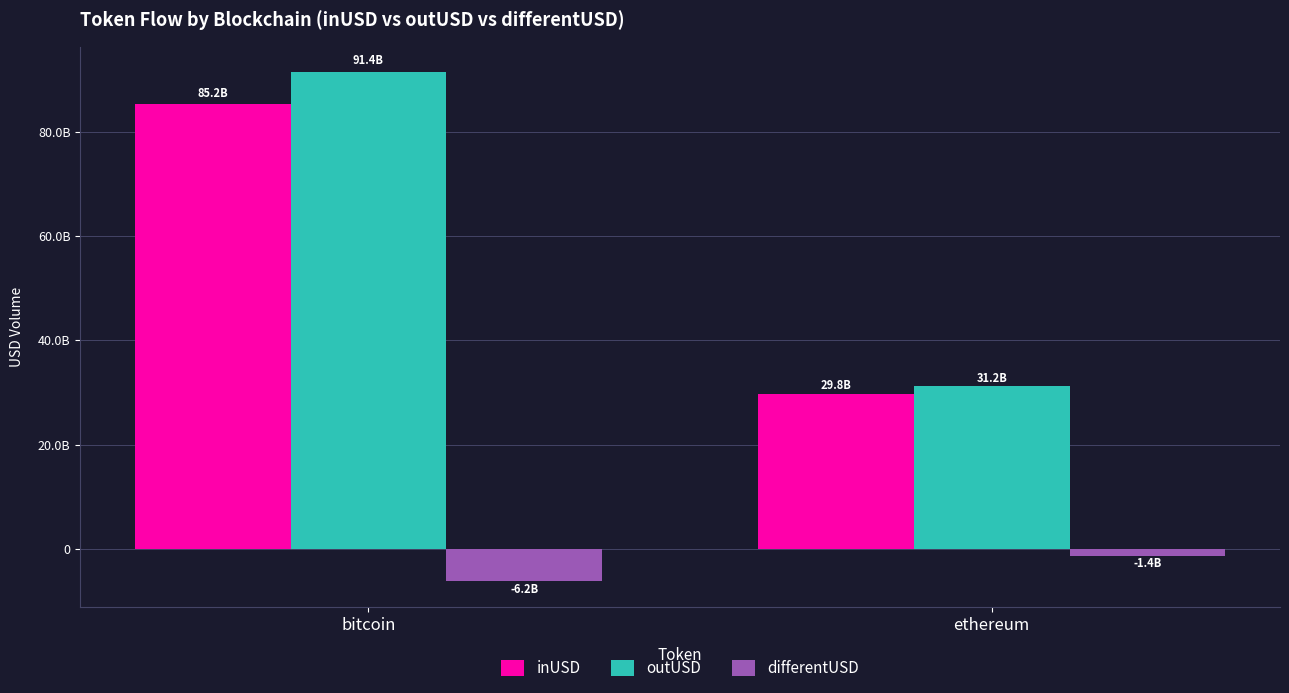

Does the chart contain any negative values?

Yes